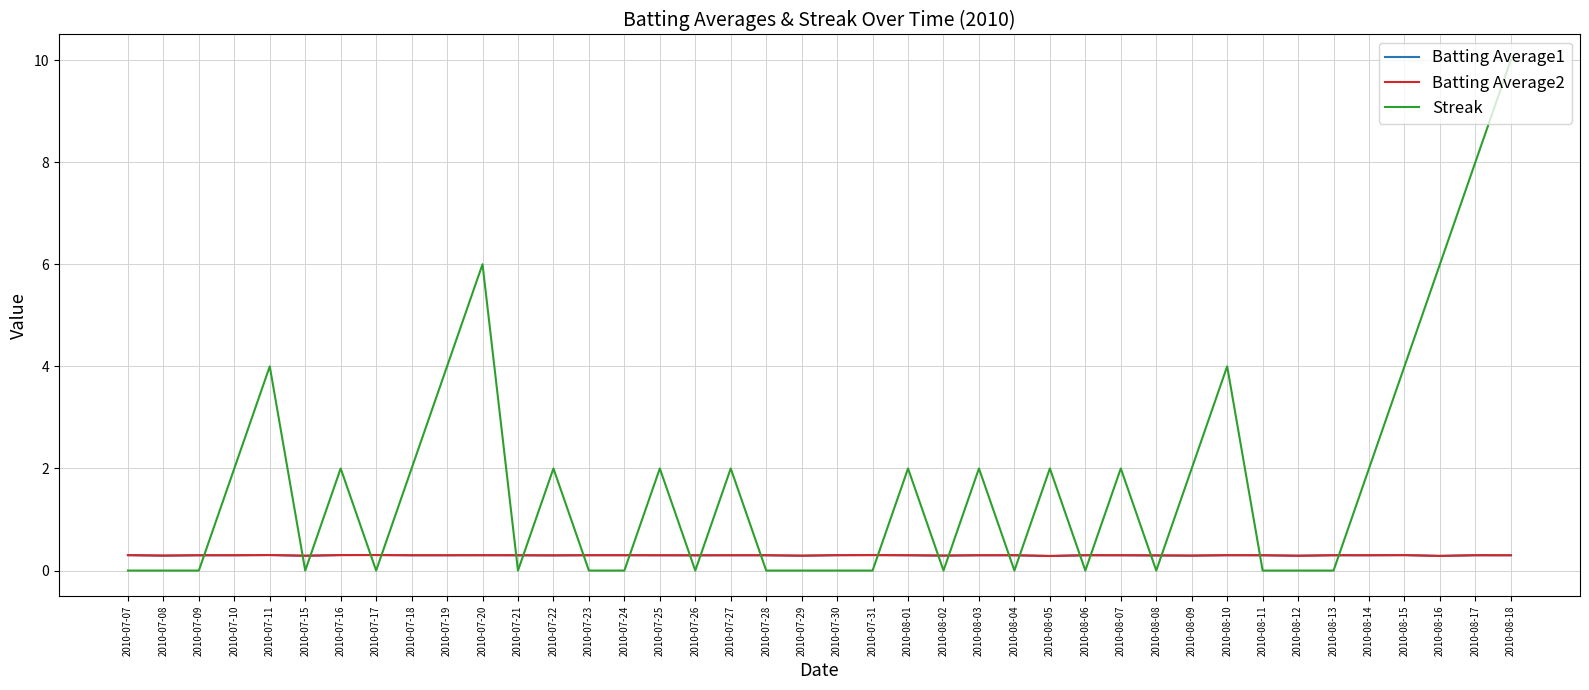

At which category is the sum across all series the highest?

2010-08-18